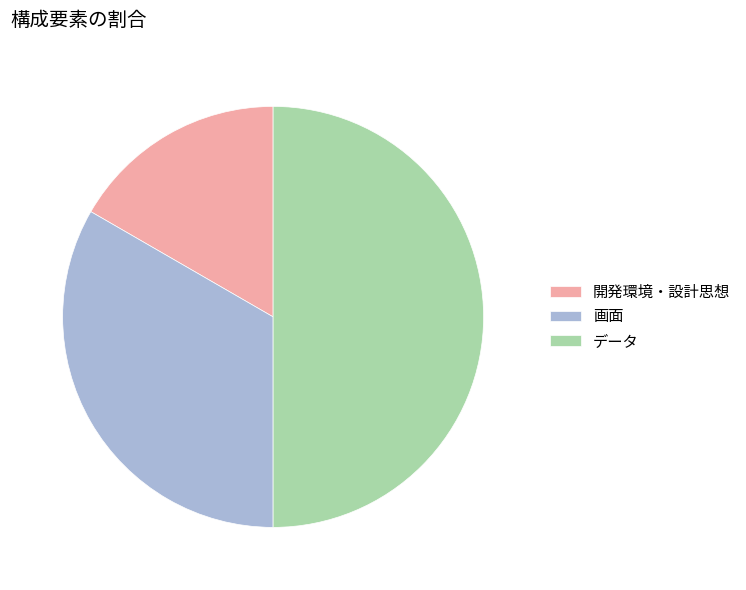

Count the number of slices in the pie.

3